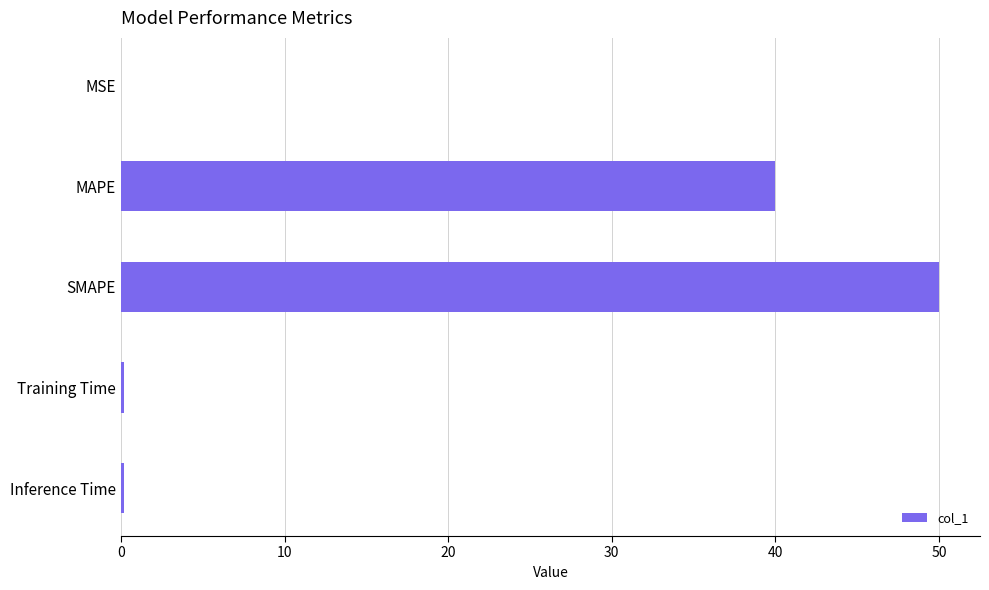

Is it true that the value at SMAPE is 50.0?

True